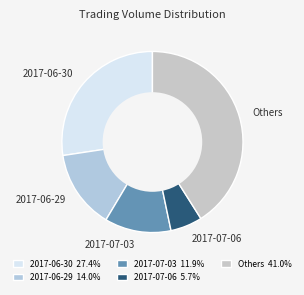

What is the ratio of the value at 2017-07-06 to the value at 2017-07-03?

0.5